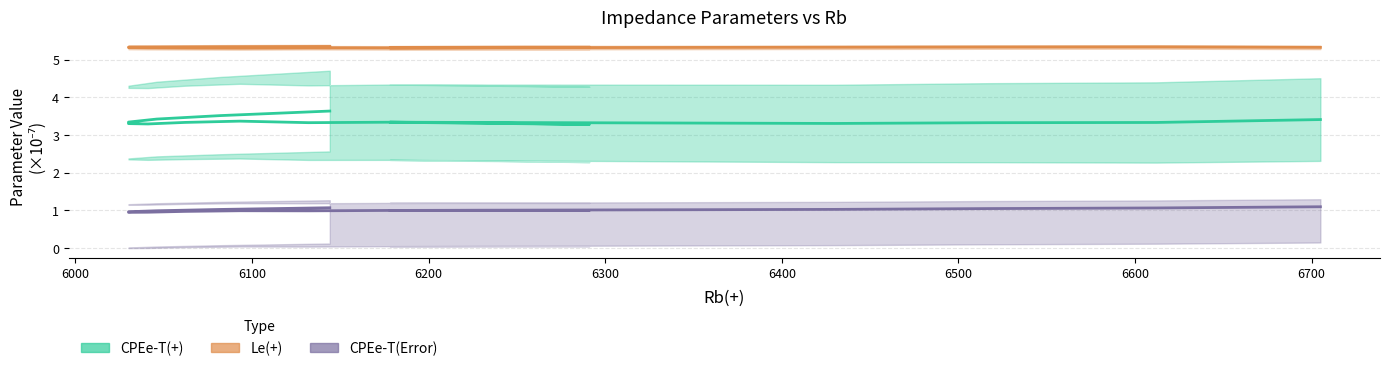

Which series has the largest range (max minus min)?

CPEe-T(+)